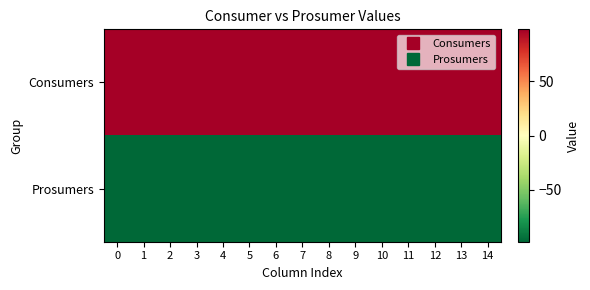

Between 6 and 10, which series saw the biggest shift?

Consumers